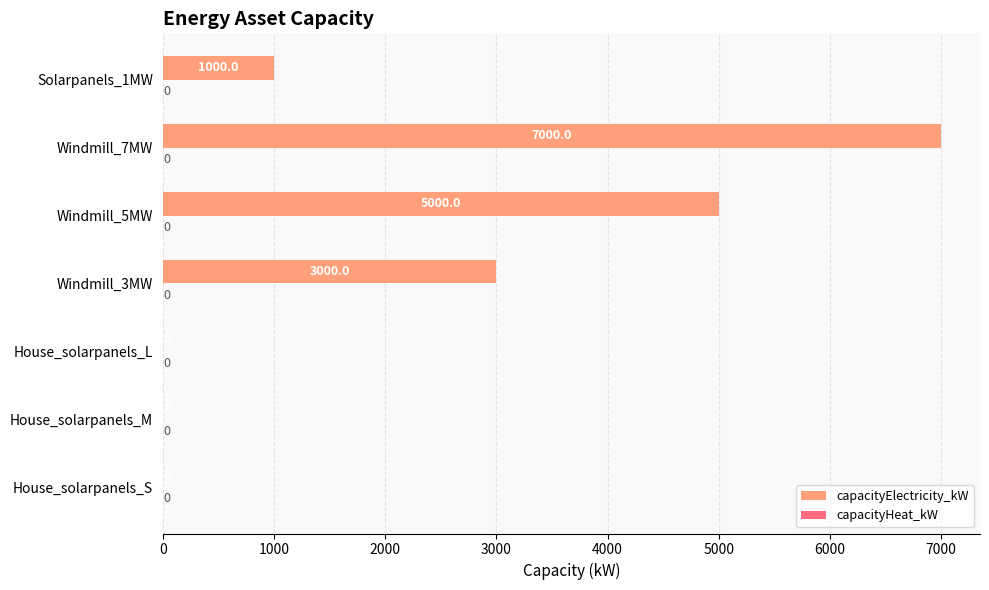

Which has a higher value, House_solarpanels_S or Windmill_7MW?

Windmill_7MW